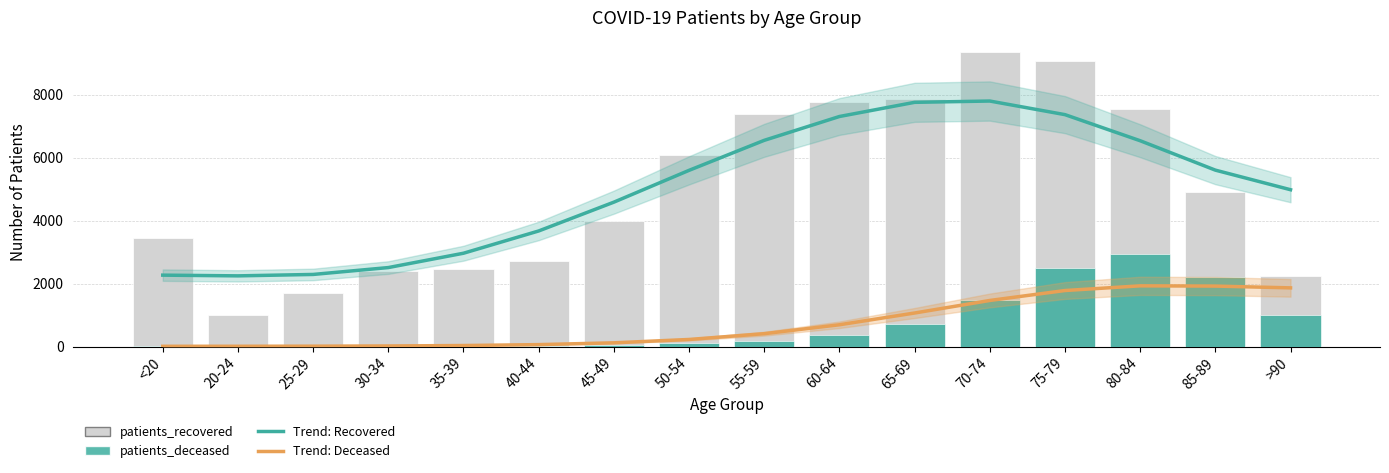

Rank the series by their maximum value, from highest to lowest.

patients_recovered, patients_deceased